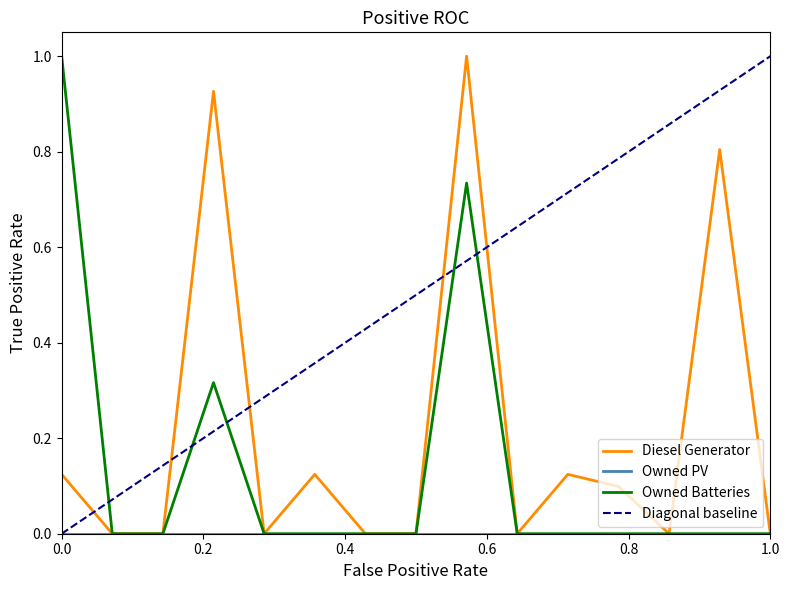

What is the highest value of the Diesel Generator series?

1.0